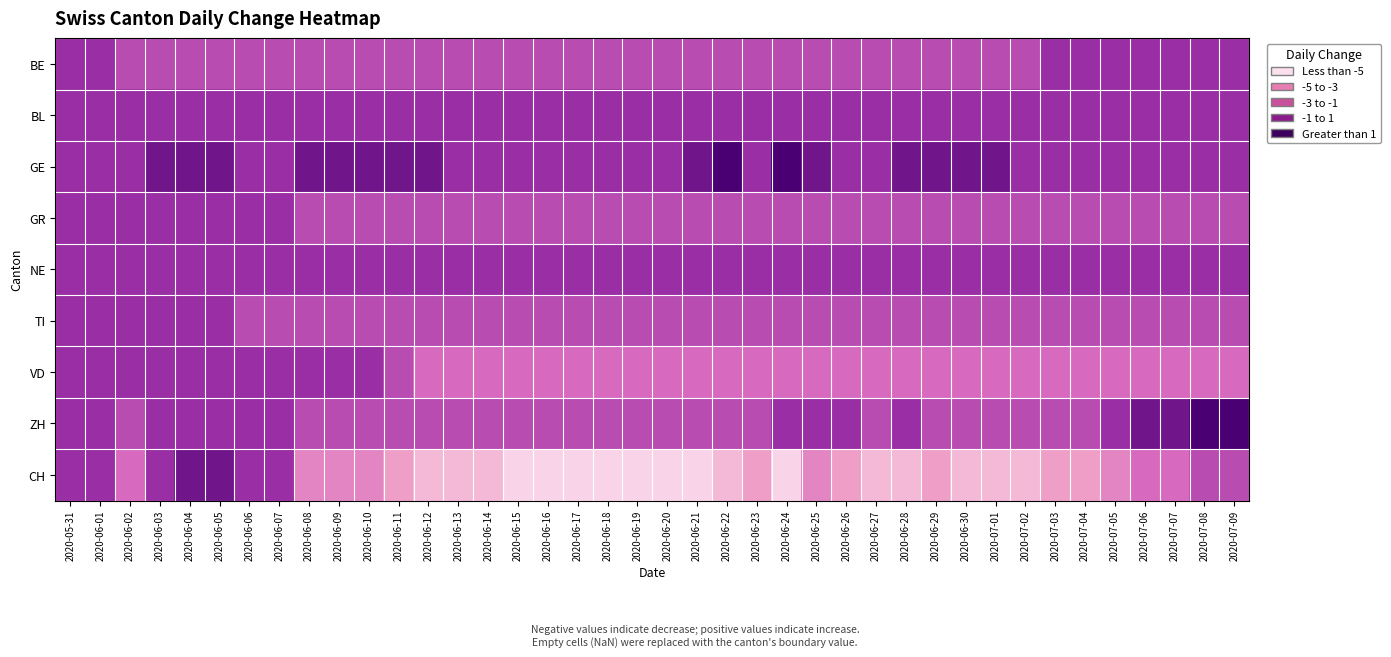

What is the total value across all series at 2020-06-12?

-10